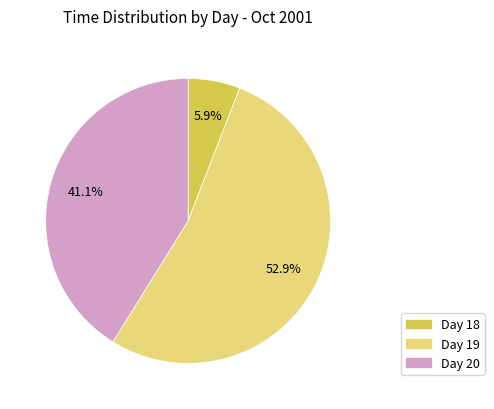

What portion of the pie excludes Day 18?

94.1%